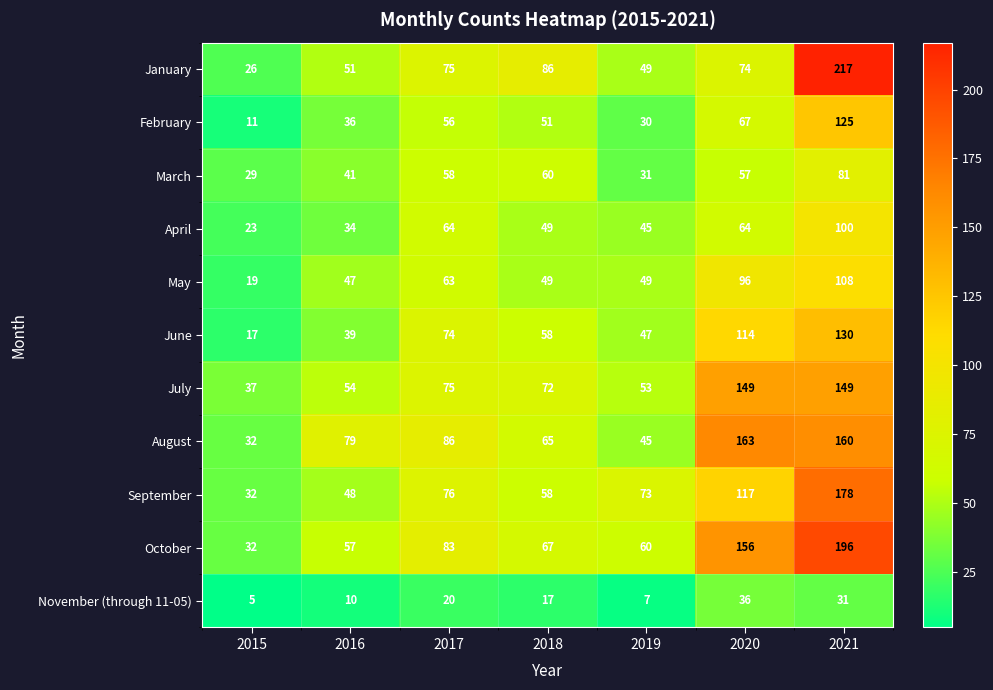

List the series in order of their peak value, lowest first.

November (through 11-05), March, April, May, February, June, July, August, September, October, January